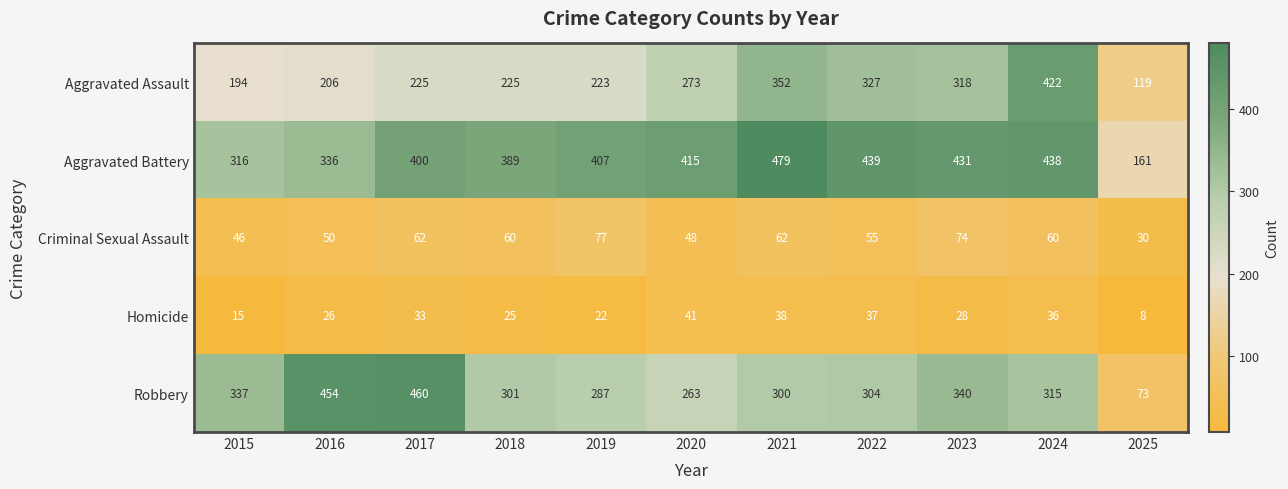

Rank the series at 2024 from highest to lowest value.

Aggravated Battery, Aggravated Assault, Robbery, Criminal Sexual Assault, Homicide